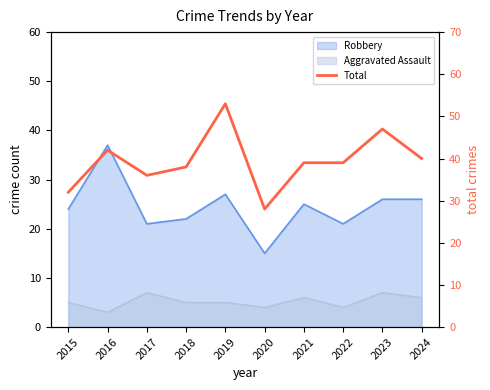

Is it true that the value at 2021 is 14?

False